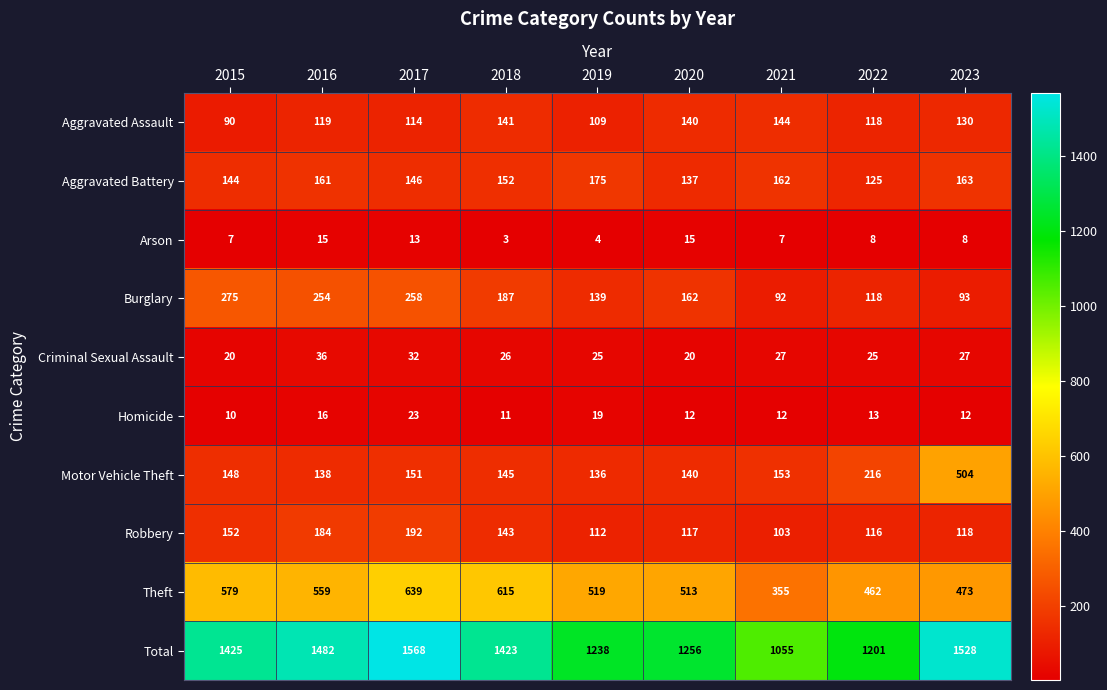

What is the average value of the Total series?

1353